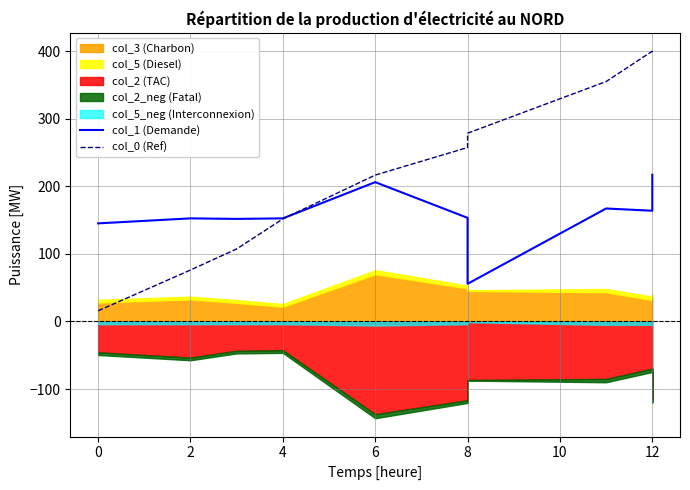

What is the minimum value for col_0?

15.9